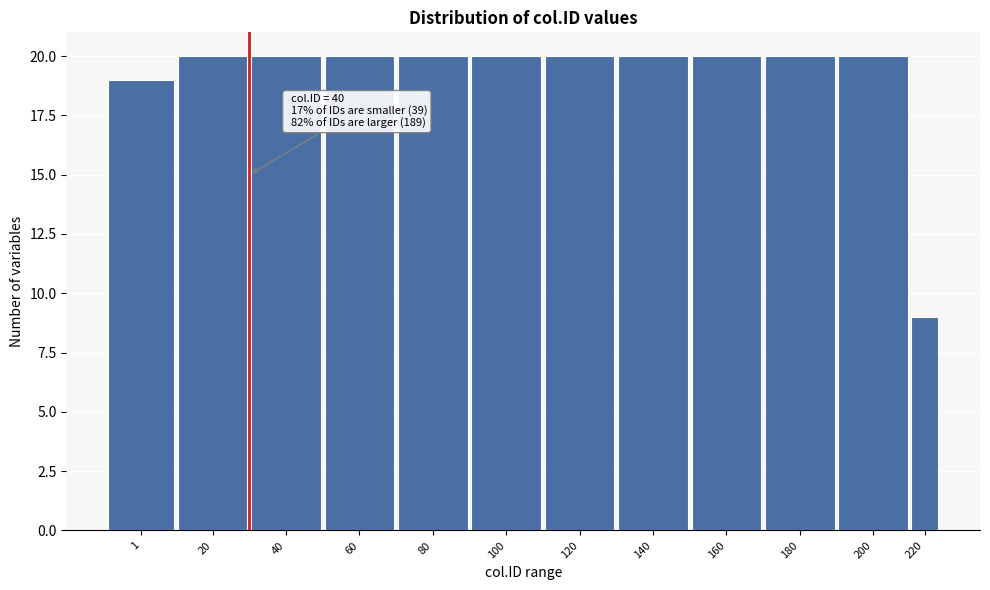

Reading left to right, list all the values displayed in this chart.

19	20	20	20	20	20	20	20	20	20	20	9